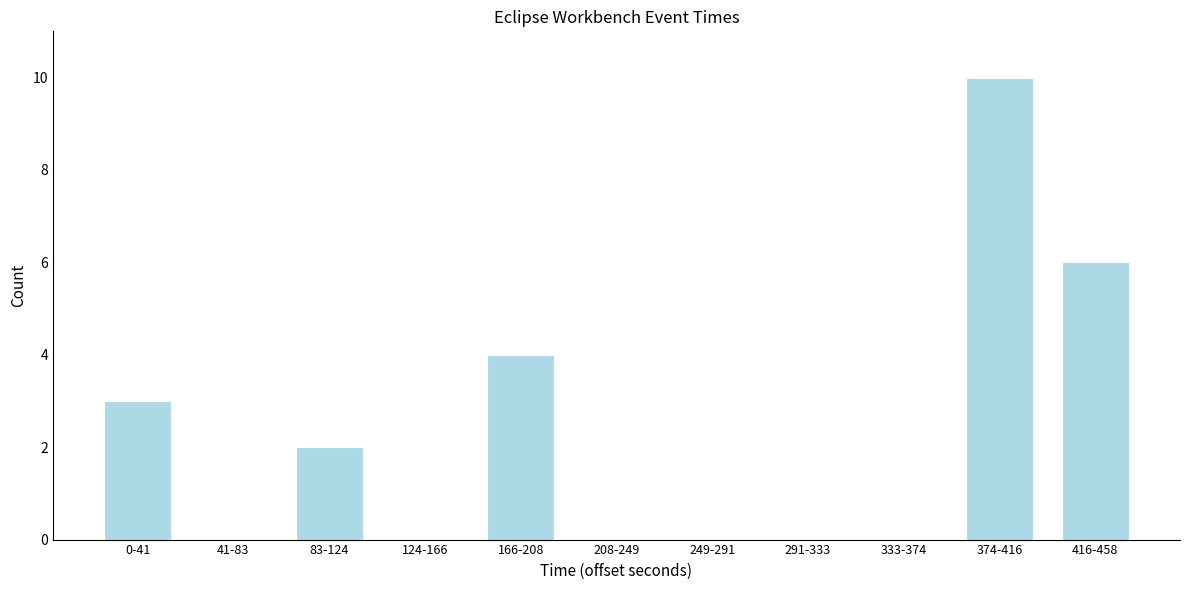

Reading left to right, what are all the values shown in this chart?

0-41=3	41-83=0	83-124=2	124-166=0	166-208=4	208-249=0	249-291=0	291-333=0	333-374=0	374-416=10	416-458=6